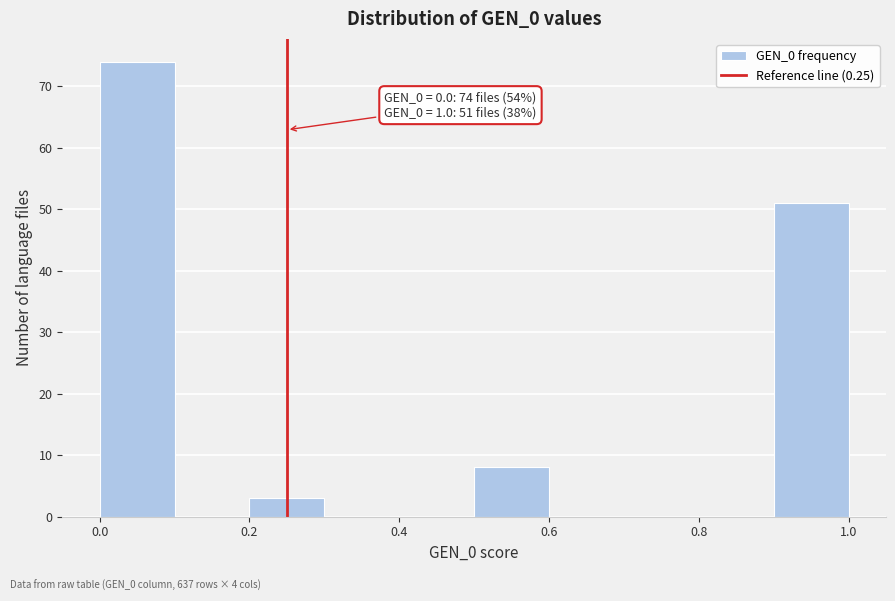

Which range on the x-axis has the tallest bar?

0.0 to 0.1